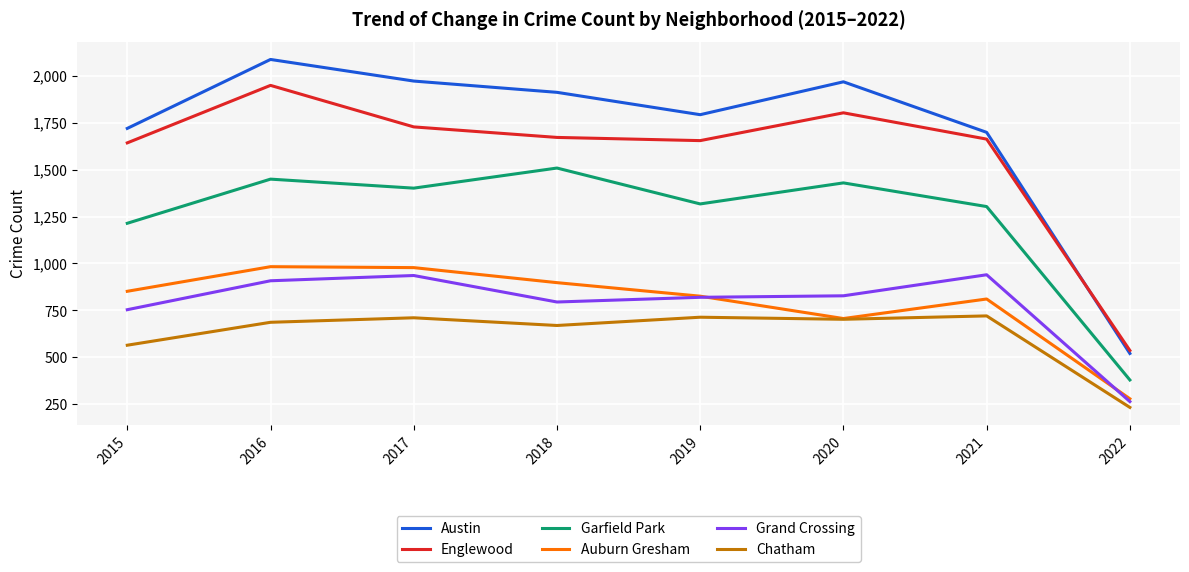

What are all the series names shown in the legend?

Austin, Englewood, Garfield Park, Auburn Gresham, Grand Crossing, Chatham